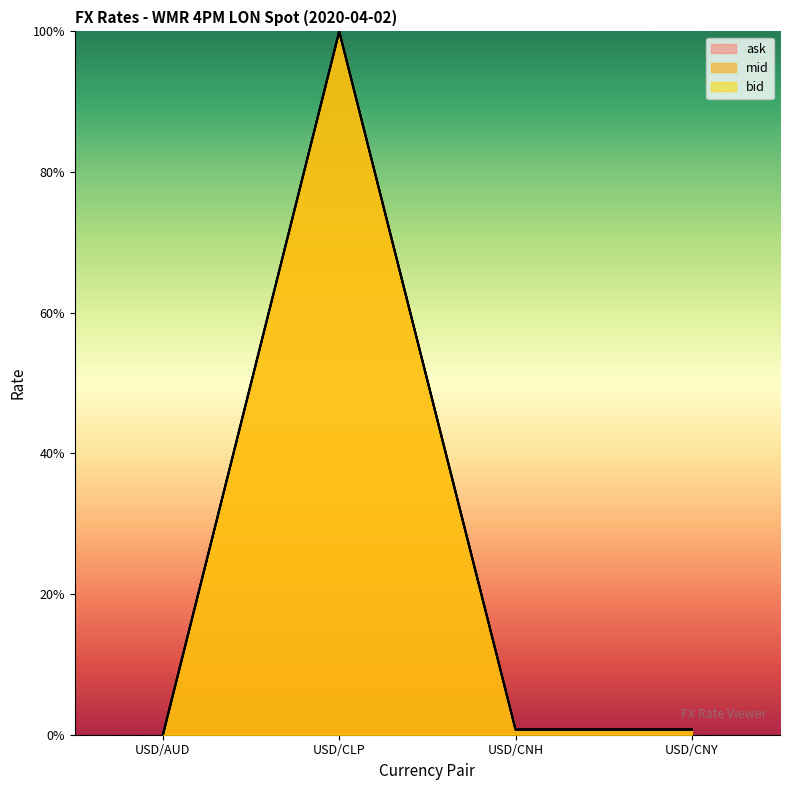

True or false: mid and ask intersect in this chart.

False